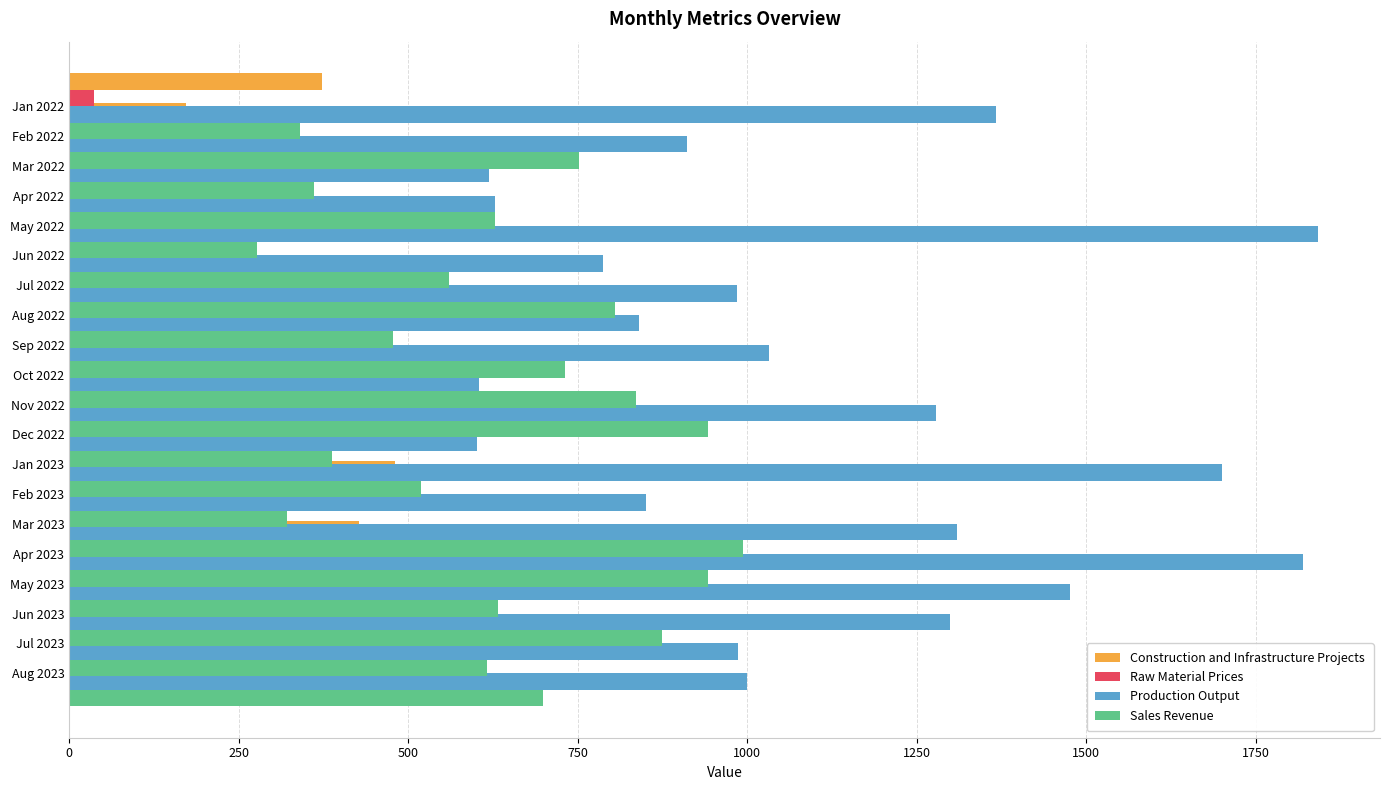

Is the value of Production Output at May 2023 greater than the value of Raw Material Prices at Jul 2023?

Yes